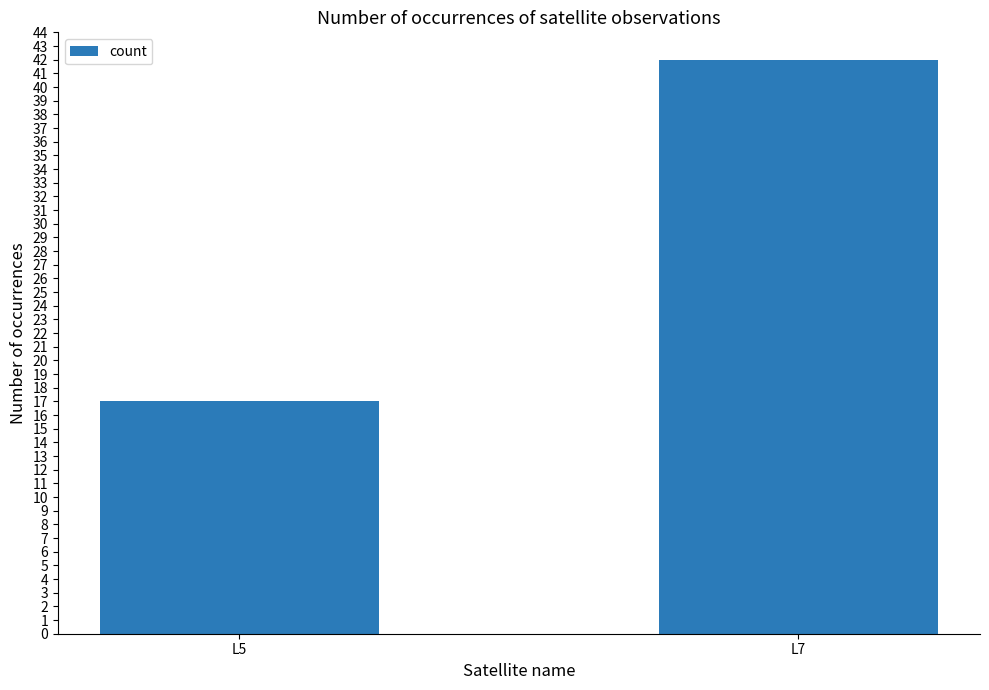

How many categories are shown in the chart?

2